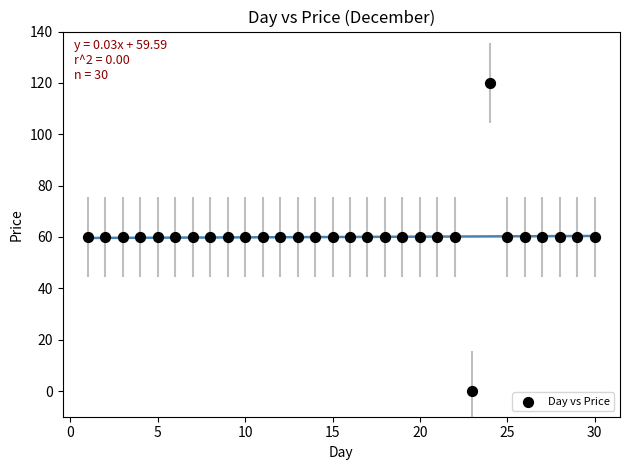

What is the range of X values (max minus min)?

29